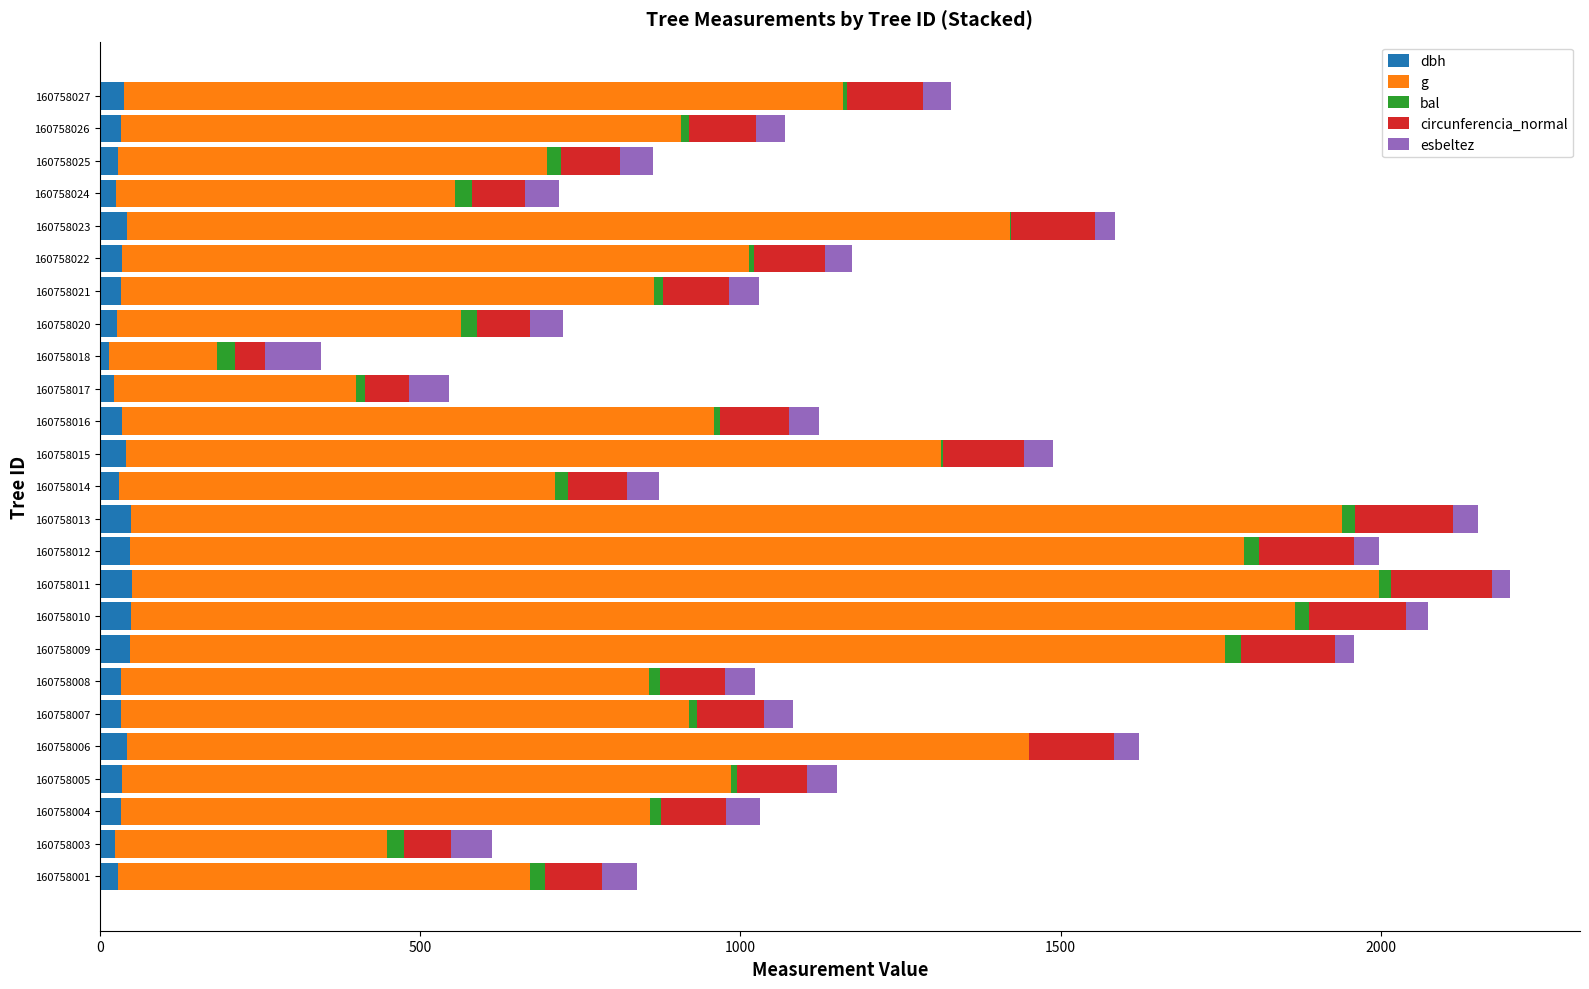

What are all the series names shown in the legend?

dbh, g, bal, circunferencia_normal, esbeltez